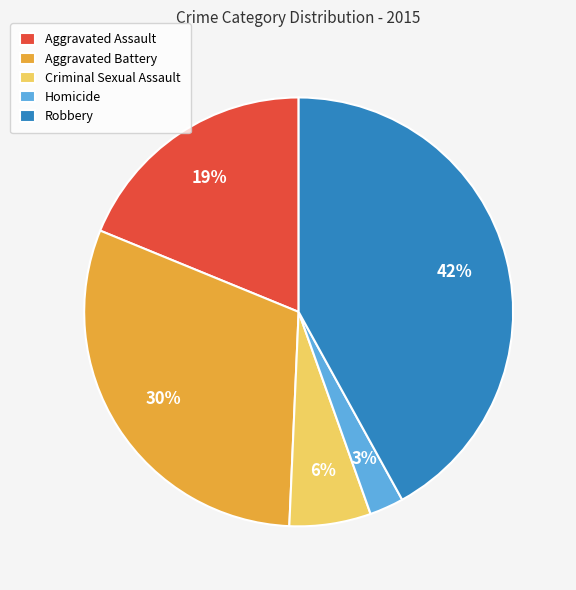

Which has a higher value, Aggravated Battery or Criminal Sexual Assault?

Aggravated Battery